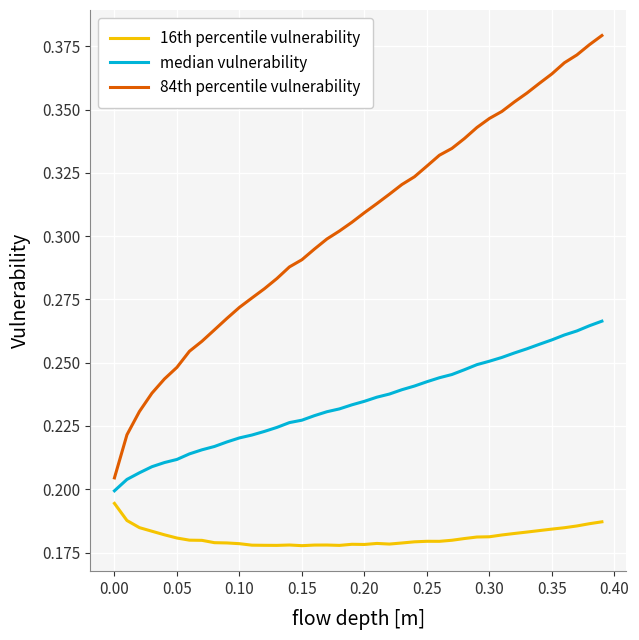

Which series has the largest range (max minus min)?

84th percentile vulnerability